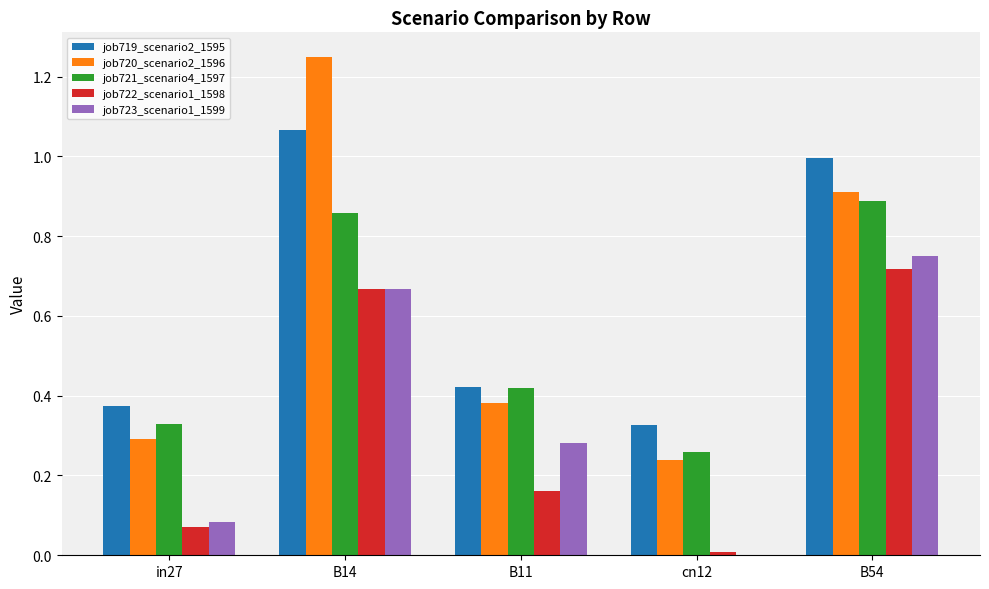

What is the sum of all job719_scenario2_1595 values?

3.2